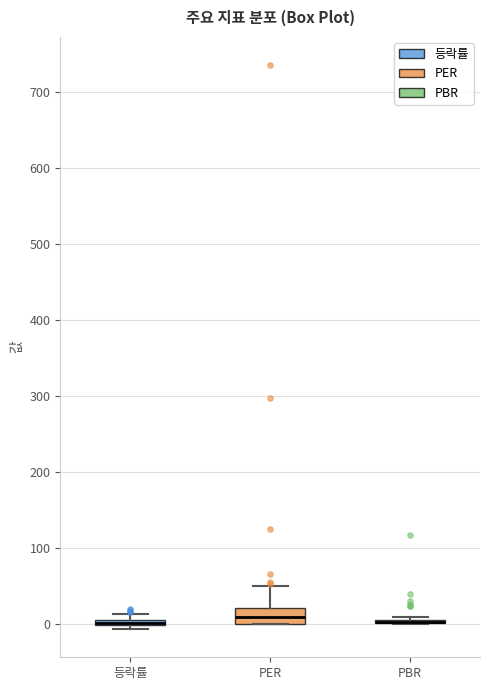

Which box is the tallest, from its lower edge to its upper edge?

PER